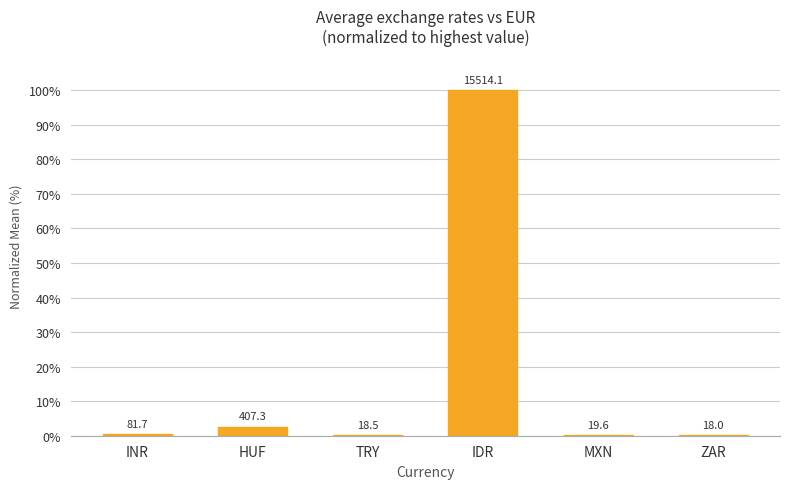

Which label corresponds to the largest value in the chart?

IDR